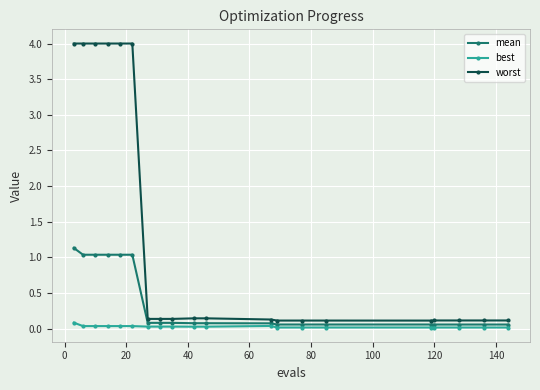

Which series has the largest range (max minus min)?

worst